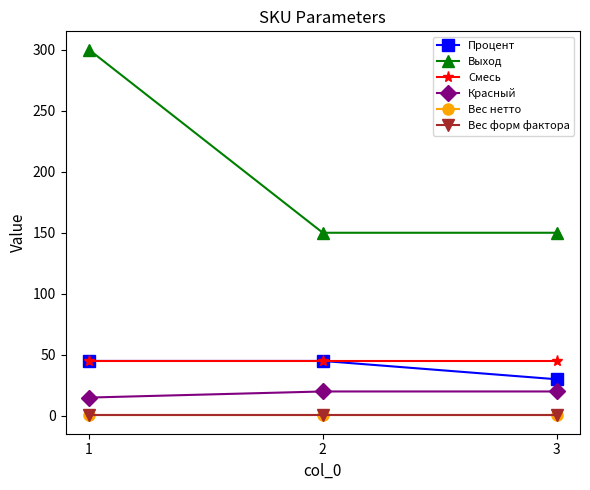

Is this an area chart (filled region under the line)?

No